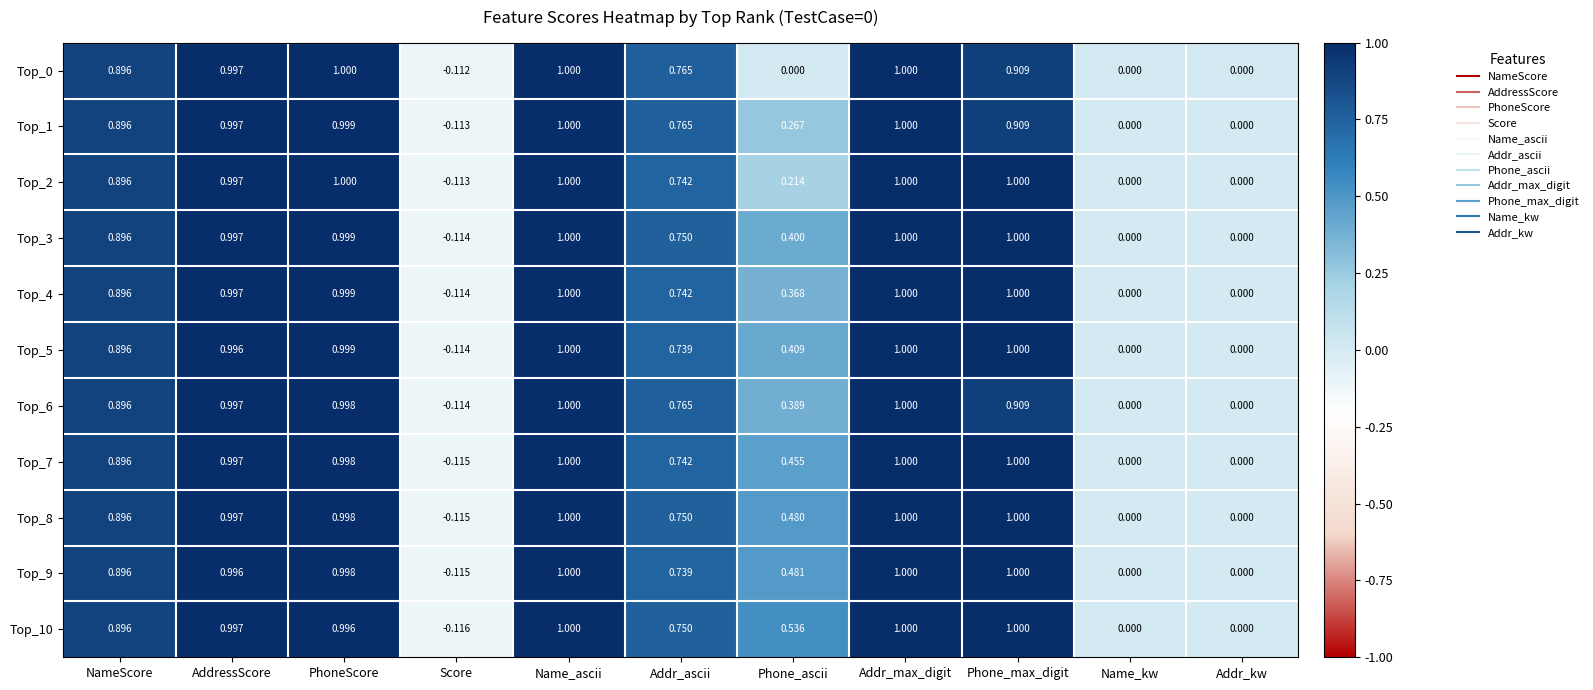

Which series has the largest range (max minus min)?

Top_10